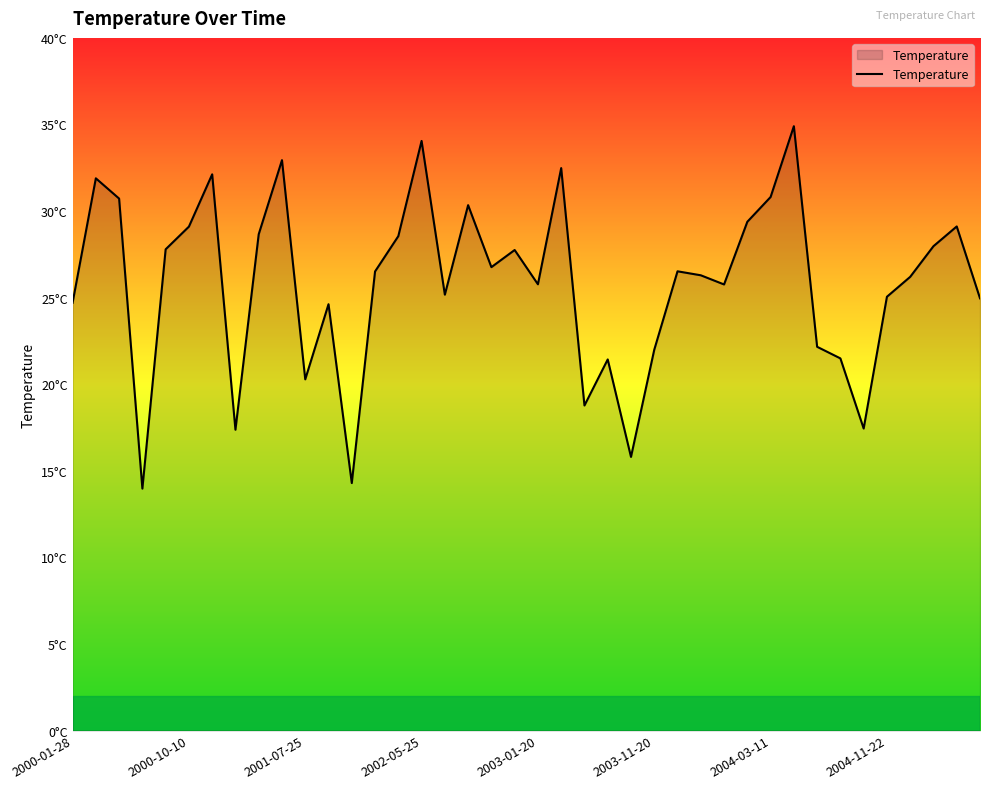

Does the chart display data point markers on the line(s)?

No